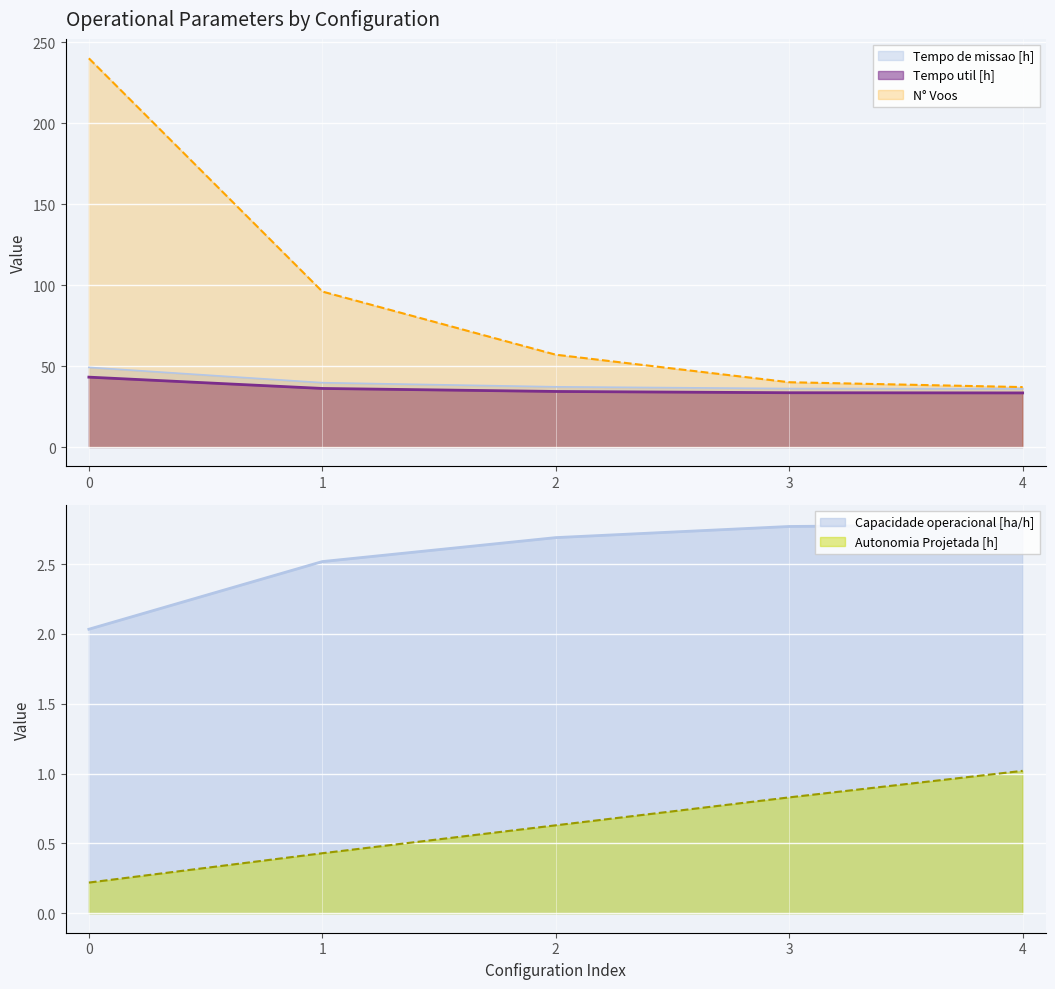

How many lines are shown in the chart?

5